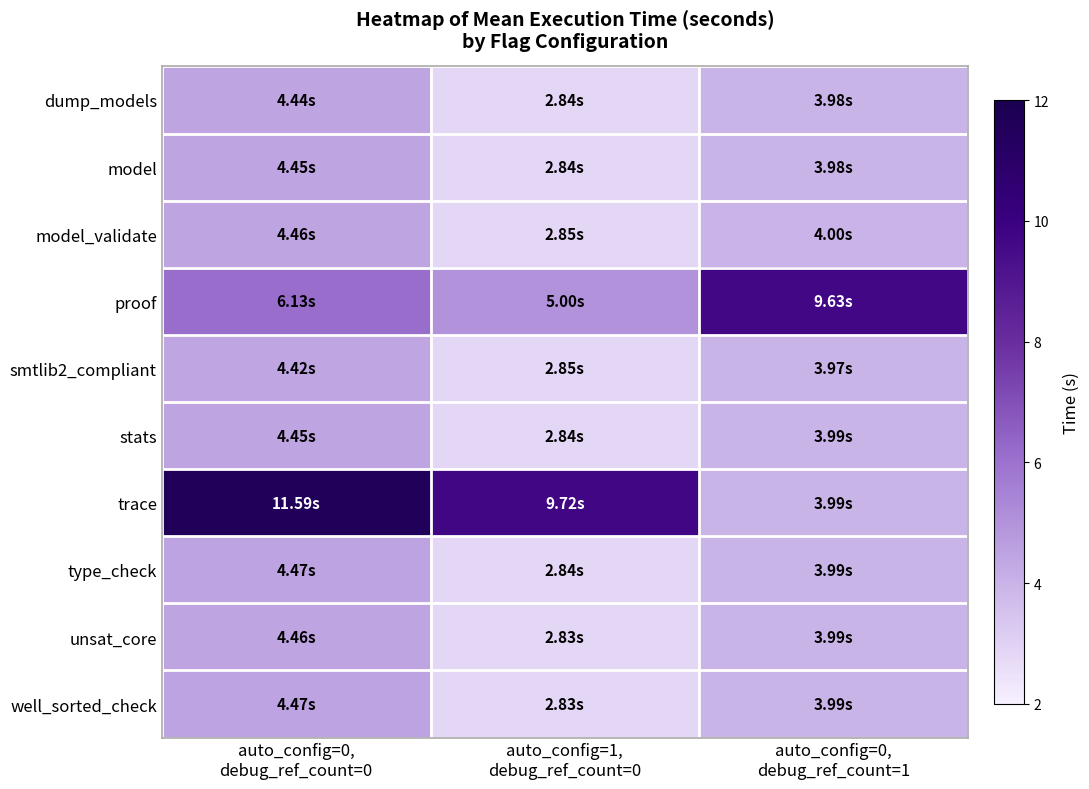

What is the total value across all series at auto_config=1,
debug_ref_count=0?

37.4